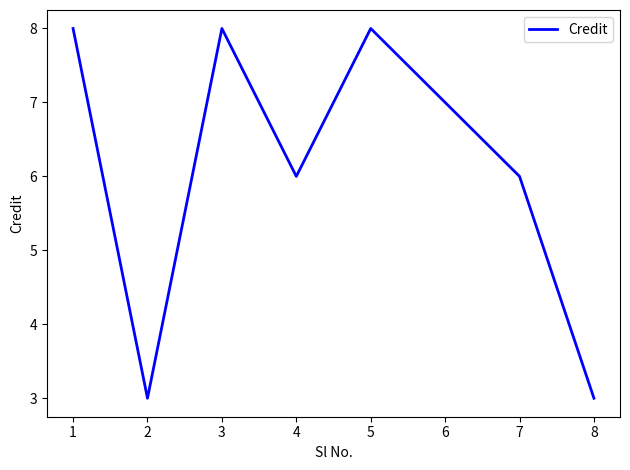

What is the maximum value shown in the chart?

8